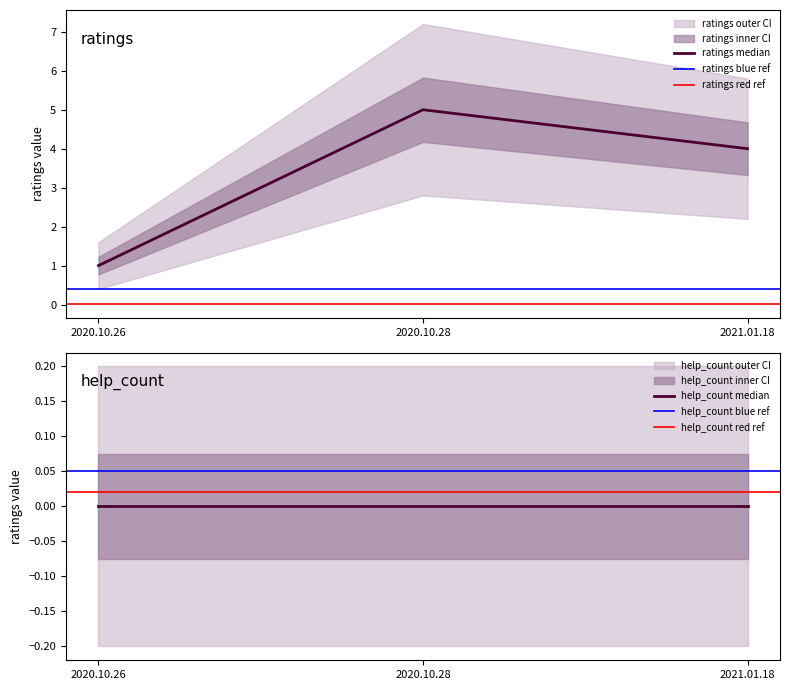

The value of help_count at 2021.01.18 is 0. True or false?

True